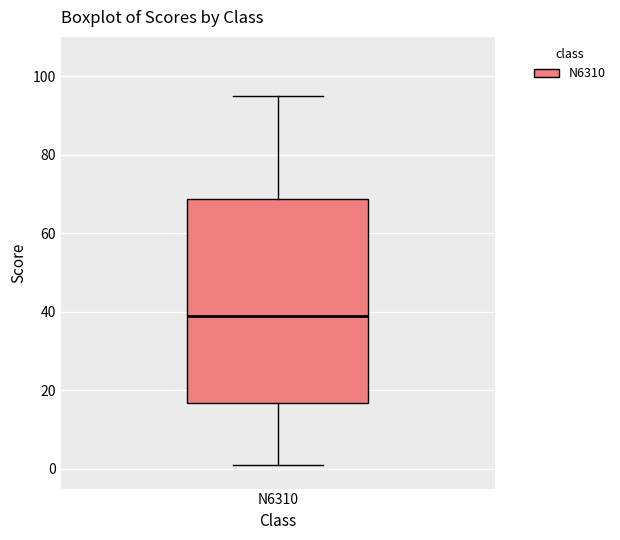

Read this box plot against the y-axis: the position of the median line, the range covered by the box, and the ends of both whiskers. The values are not printed on the chart, so give them approximately, as read against the axis.

median 40, box 16 to 68, whiskers 2 to 96